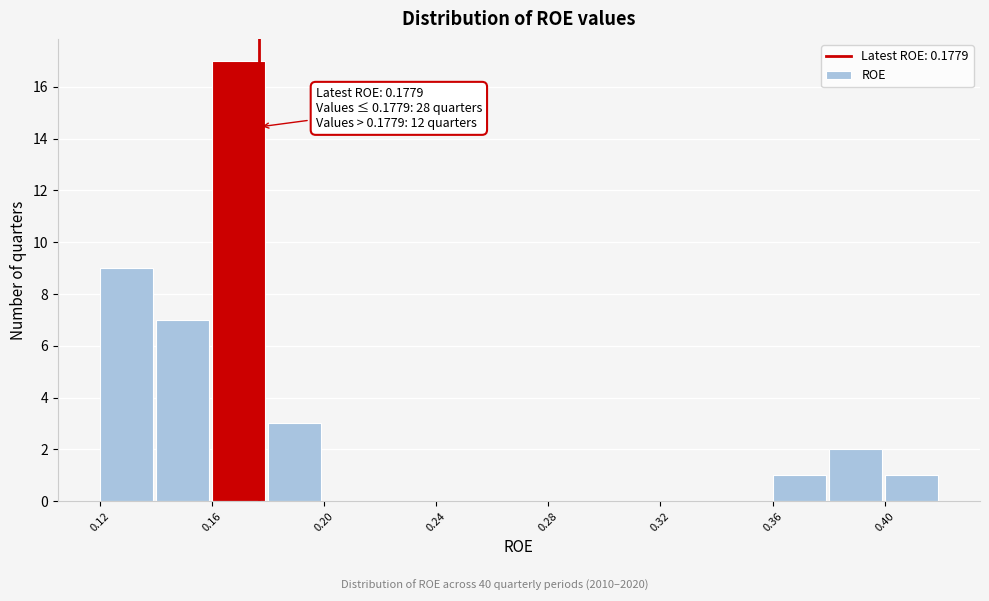

Read against the x-axis, roughly where is the centre of the tallest bar?

0.170